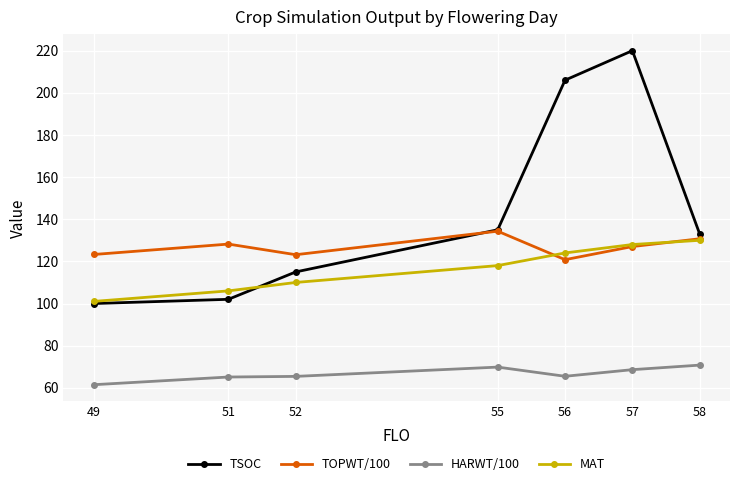

What is the spread (max minus min) of values at 49?

61.8